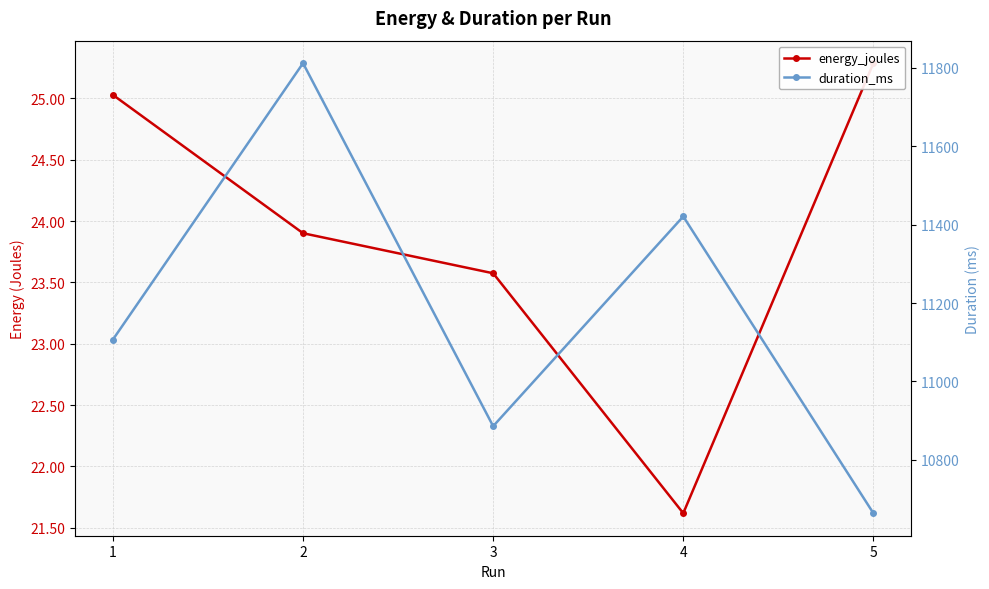

Is the value of energy_joules at 1 greater than the value of duration_ms at 3?

No